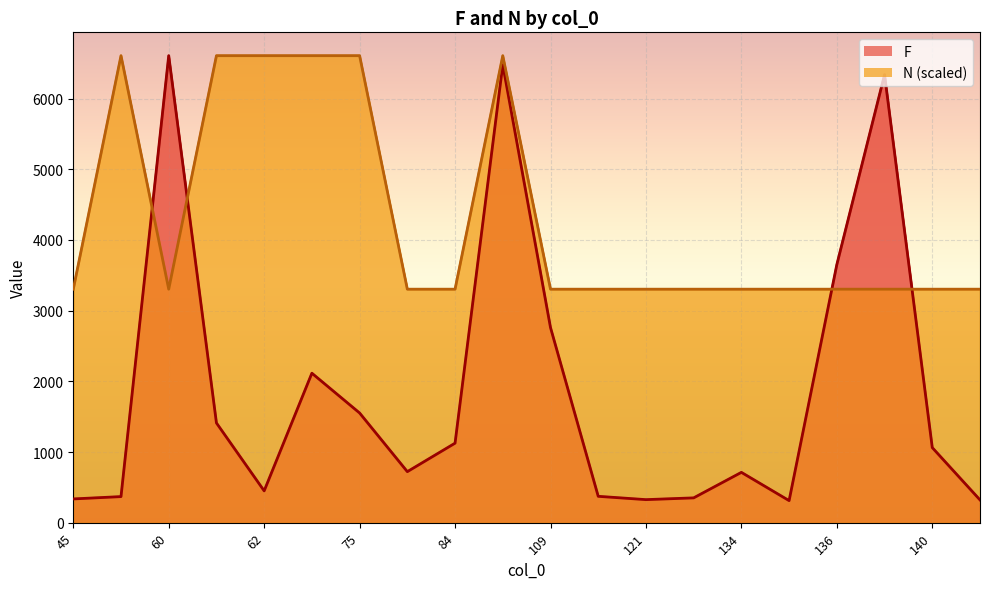

Reading right to left, what are all the values shown in this chart?

F: 135=312	145=322	121=326	45=336	129=351	57=369	111=373	62=450	134=712	76=722	140=1062	84=1125	61=1411	75=1552	74=2115	109=2761	136=3652	137=6340	88=6480	60=6608
N: 135=1	145=1	121=1	45=1	129=1	57=2	111=1	62=2	134=1	76=1	140=1	84=1	61=2	75=2	74=2	109=1	136=1	137=1	88=2	60=1